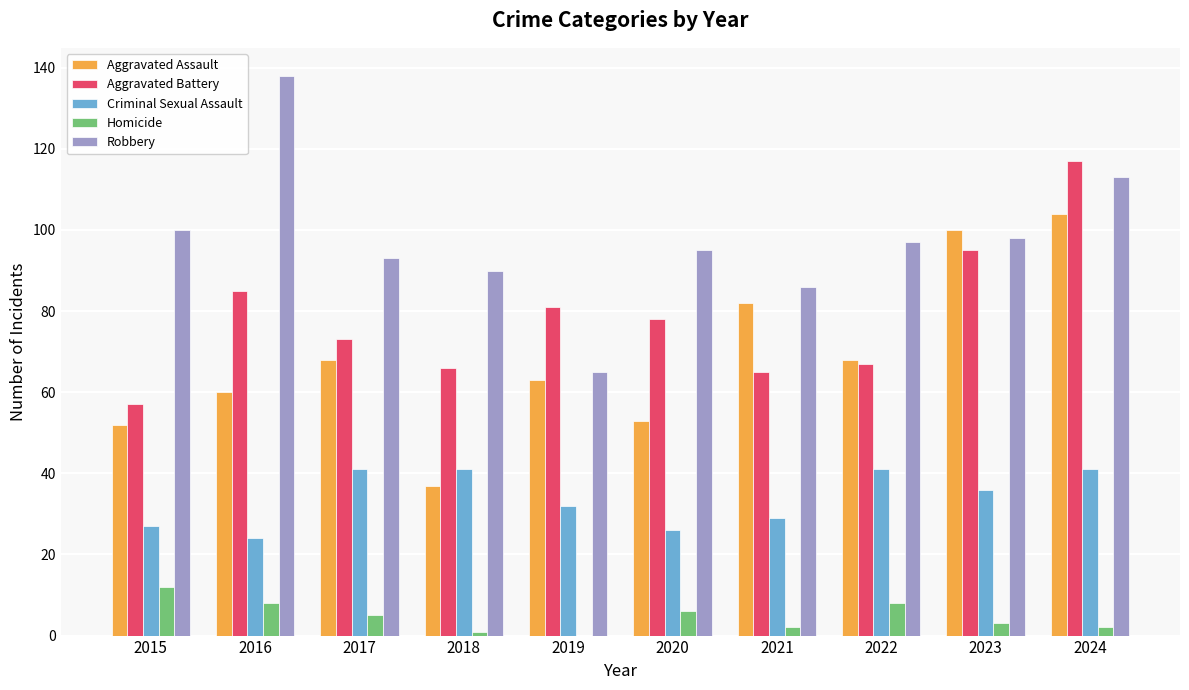

True or false: Aggravated Assault has a value of 68 at 2017.

True